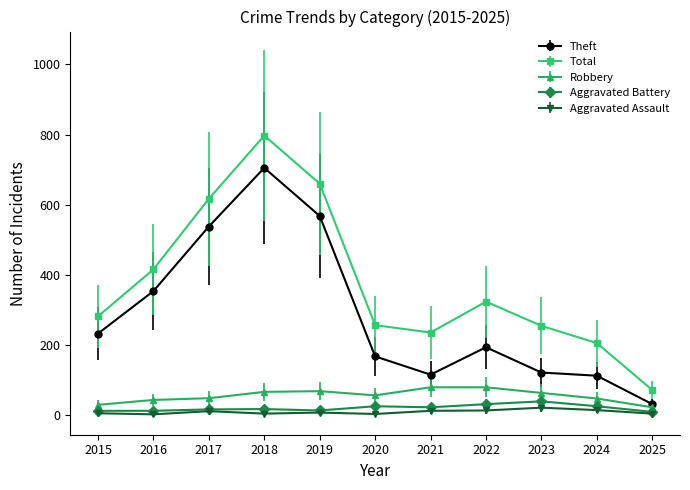

Which series has the largest range (max minus min)?

Total